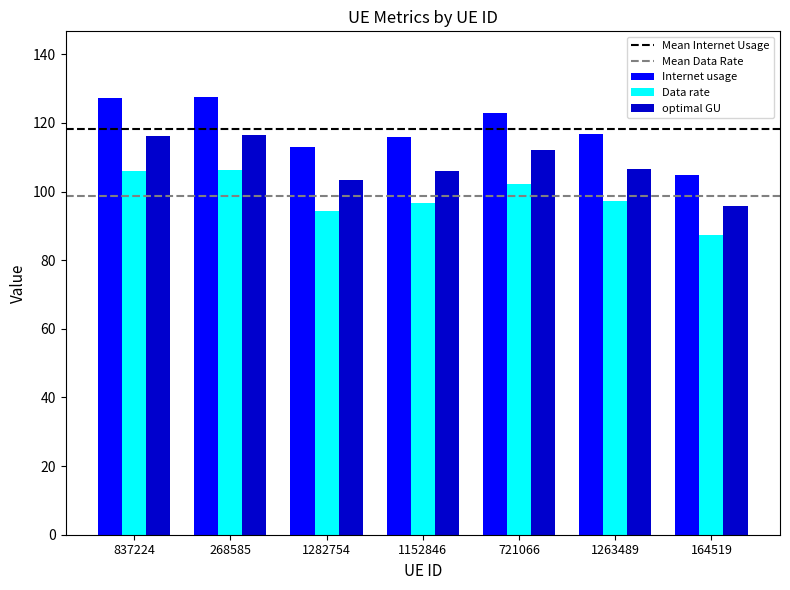

How many data points does each series have?

7